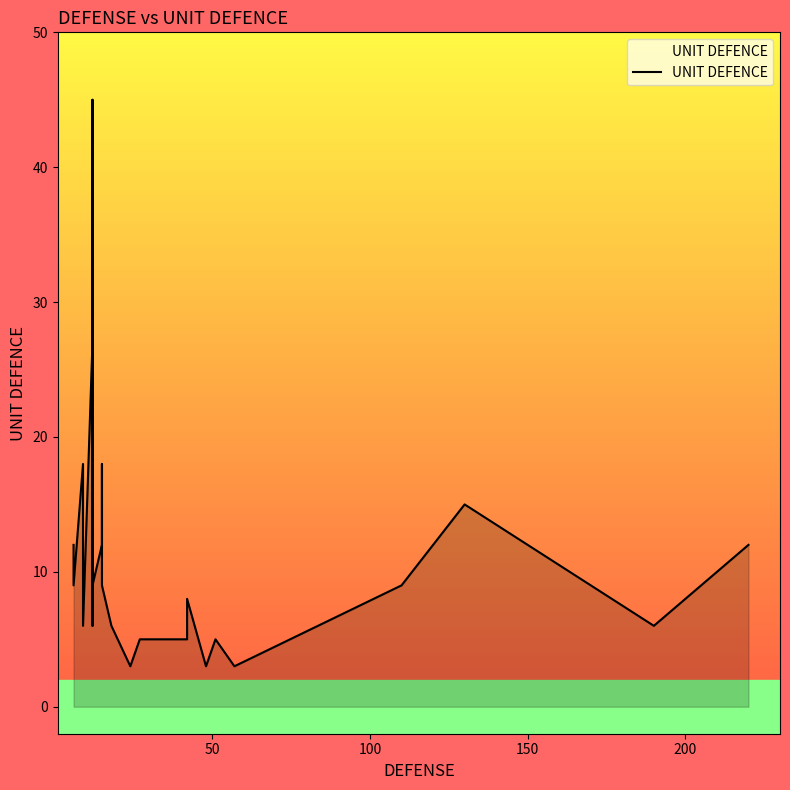

Does the chart display data point markers on the line(s)?

No